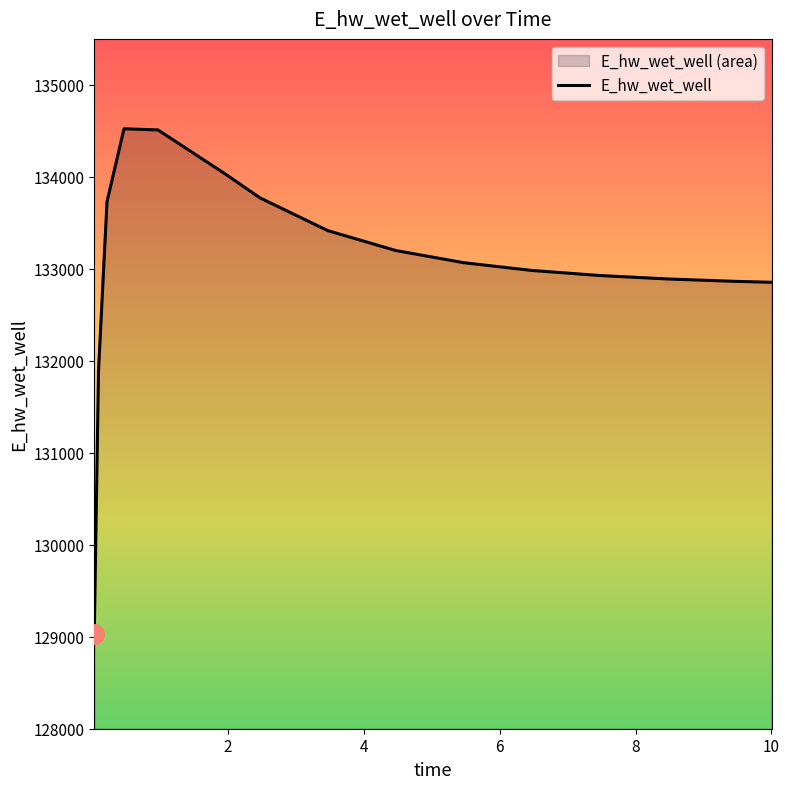

What is the average value?

133045.9